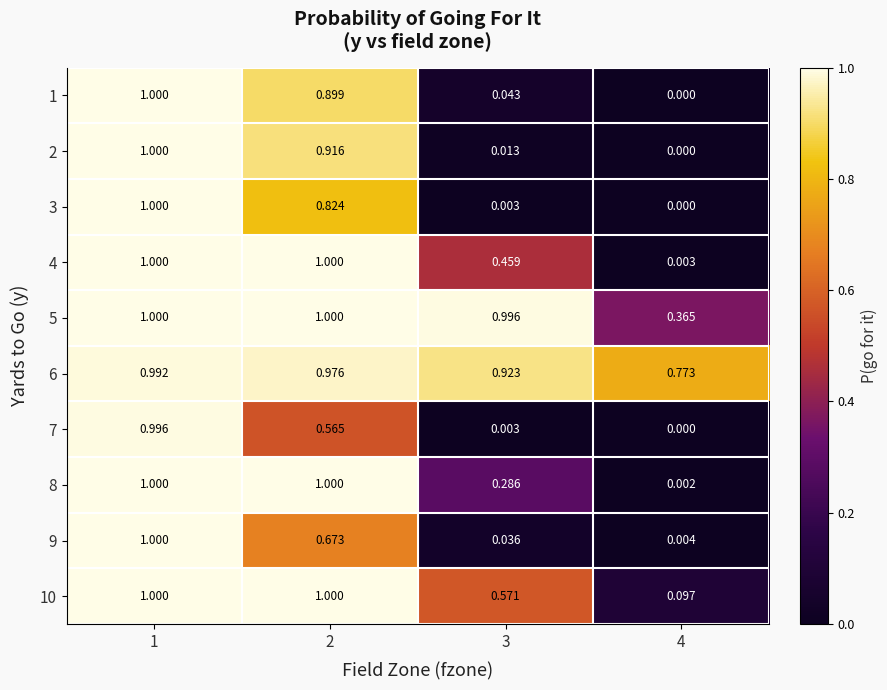

Is the value of 1 at 3 greater than the value of 9 at 4?

Yes